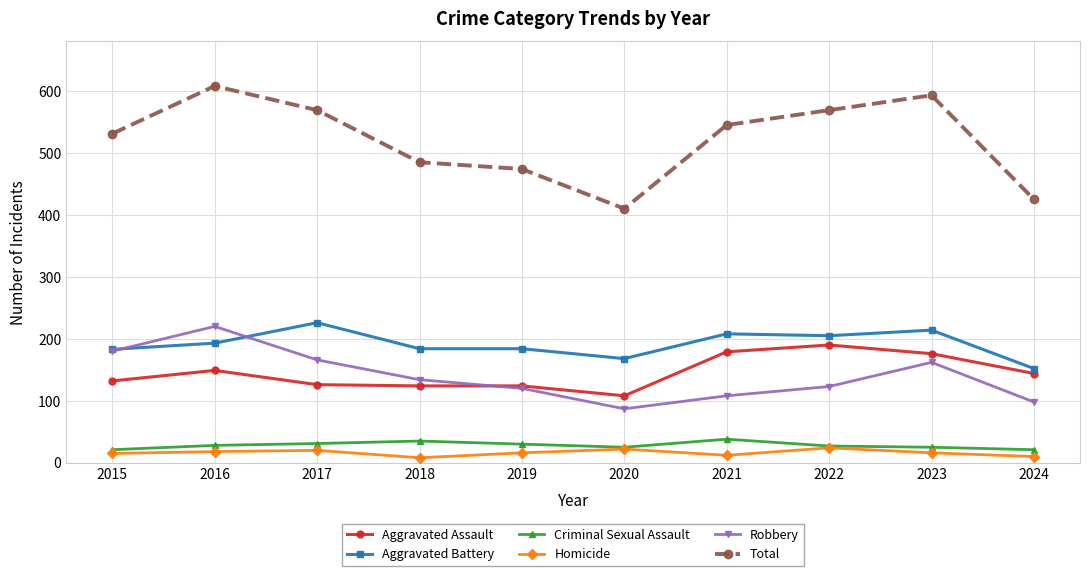

The Robbery series shows 87 at 2020. True or false?

True